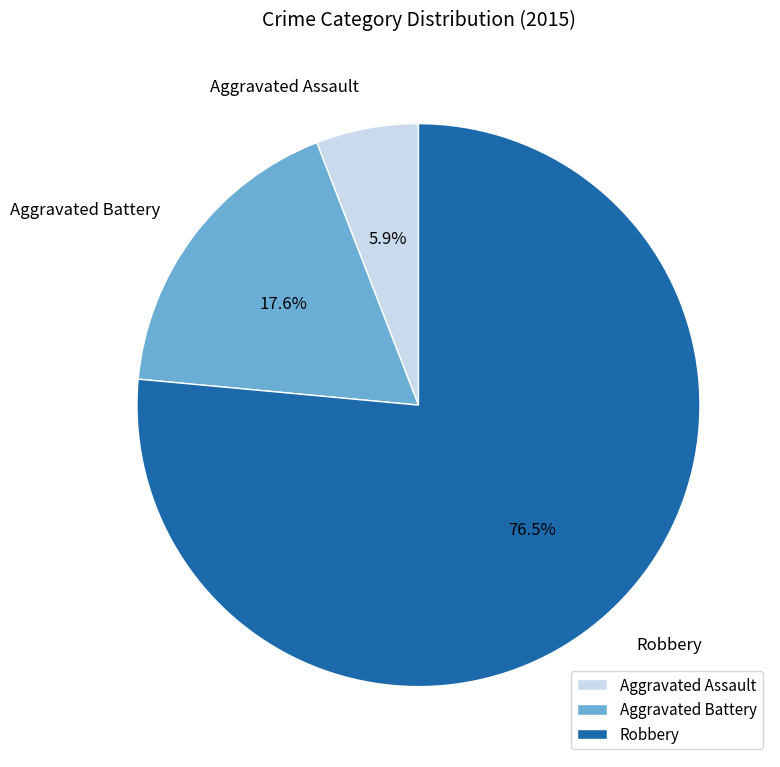

Count the number of slices in the pie.

3